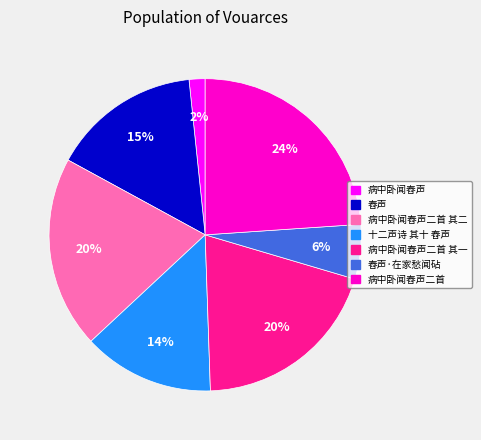

To the nearest percent, what is the average slice percentage?

14%